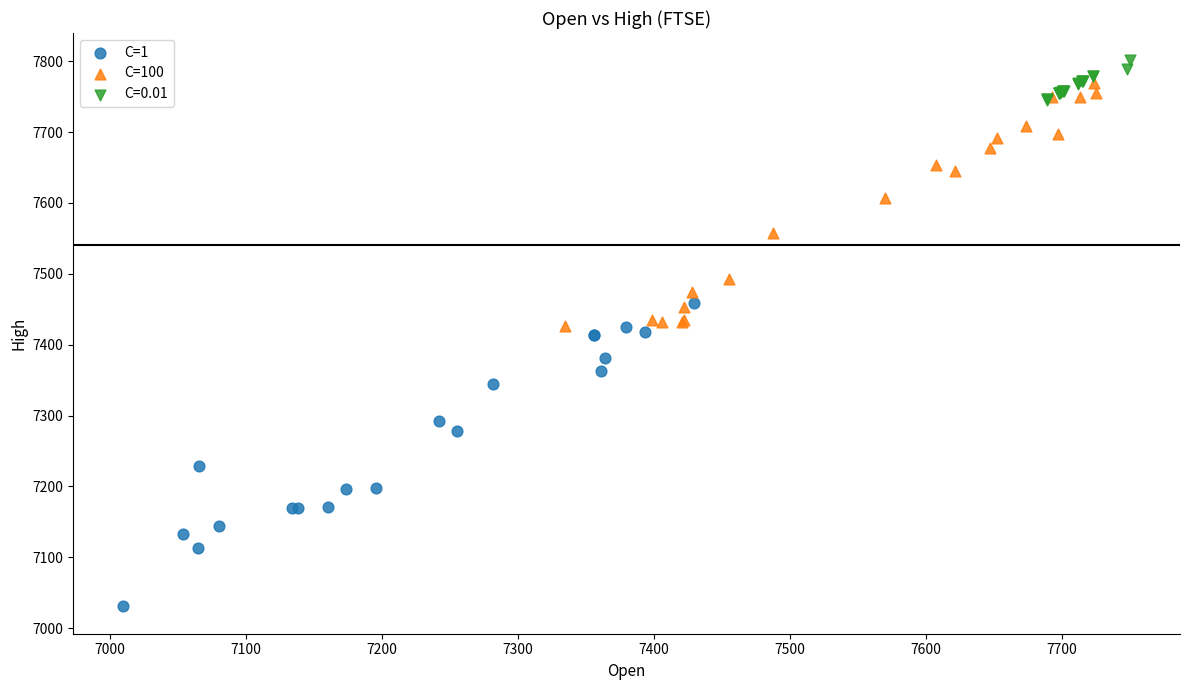

What are all the series names shown in the legend?

C=1, C=100, C=0.01